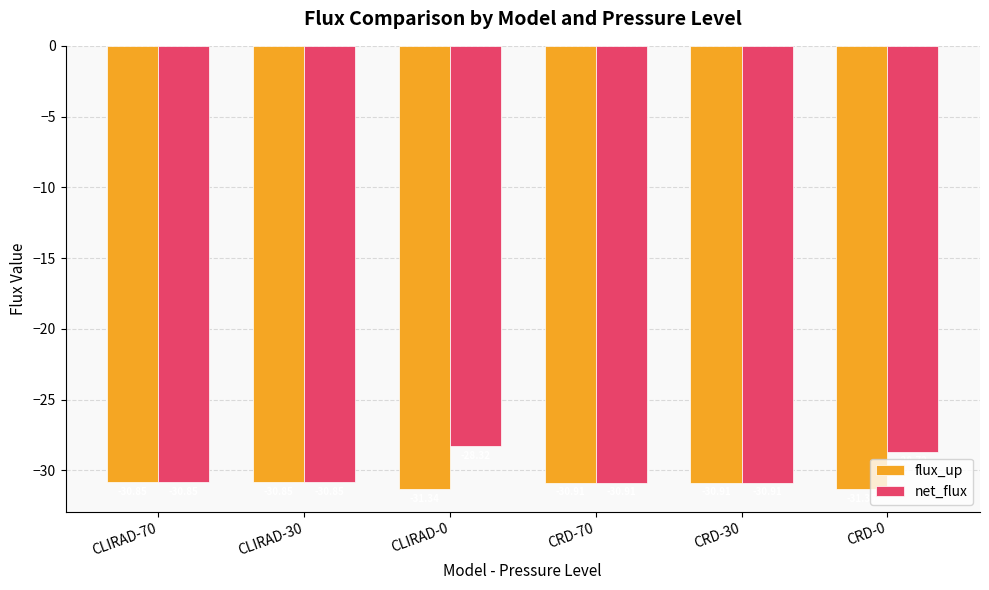

Rank the series at CLIRAD-0 from highest to lowest value.

net_flux, flux_up